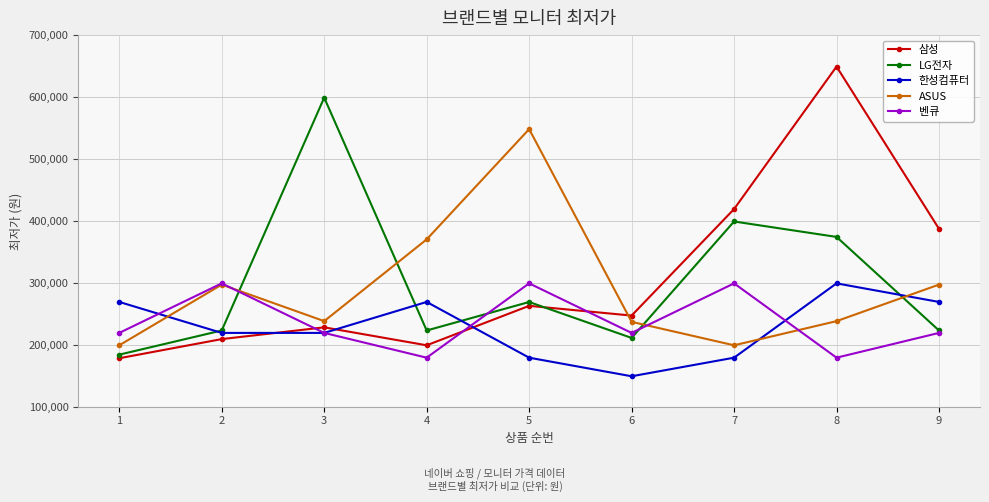

At how many categories does at least one series exceed 605519?

1